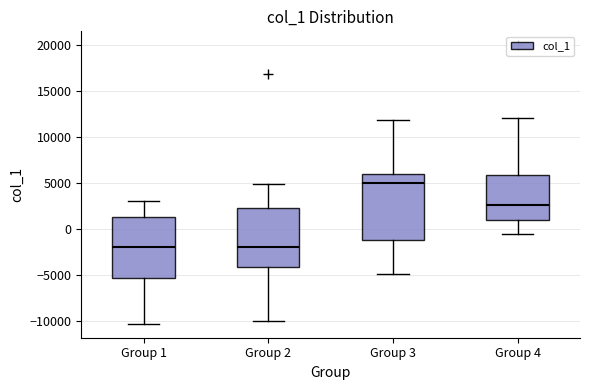

Reading left to right, read every box against the y-axis: the position of its median line, the range the box covers, and the ends of its whiskers. The values are not printed on the chart, so give them approximately, as read against the axis.

Group 1: median -2000, box -5500 to 1000, whiskers -10500 to 3000
Group 2: median -2000, box -4000 to 2000, whiskers -10000 to 5000
Group 3: median 5000, box -1500 to 6000, whiskers -5000 to 12000
Group 4: median 2500, box 1000 to 6000, whiskers -500 to 12000